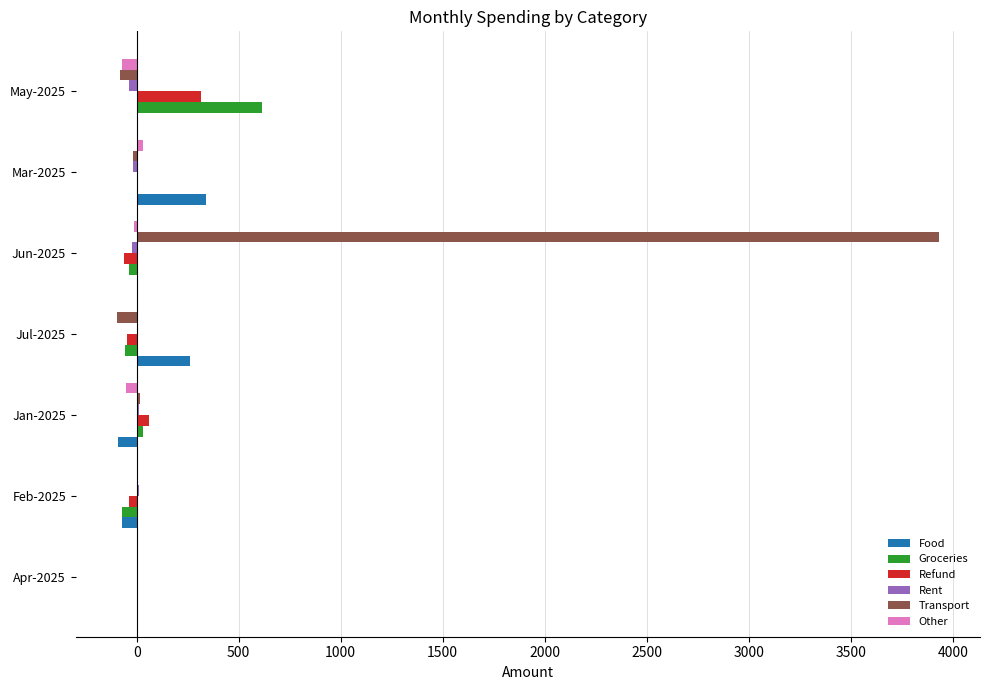

Which series has the largest total across all categories?

Transport